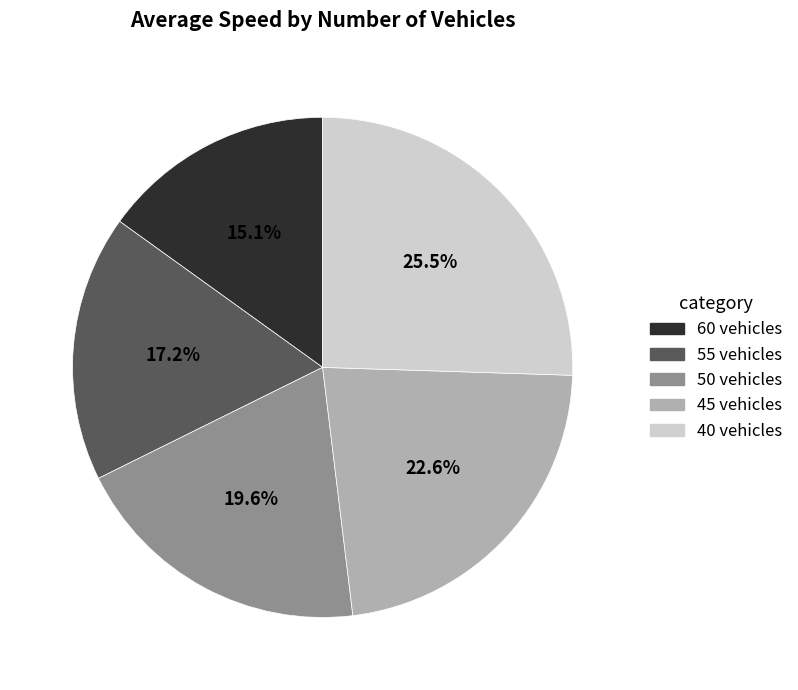

True or false: 40 vehicles accounts for 16% of the total.

False